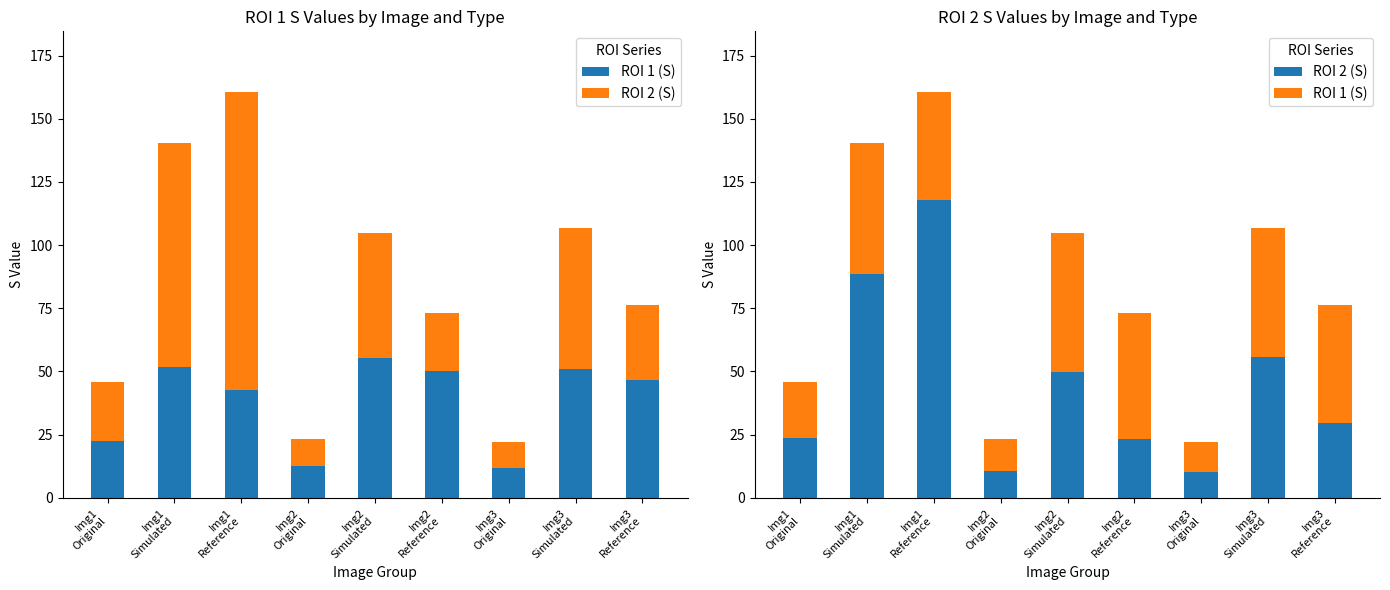

At which category is the sum across all series the highest?

Img1
Reference